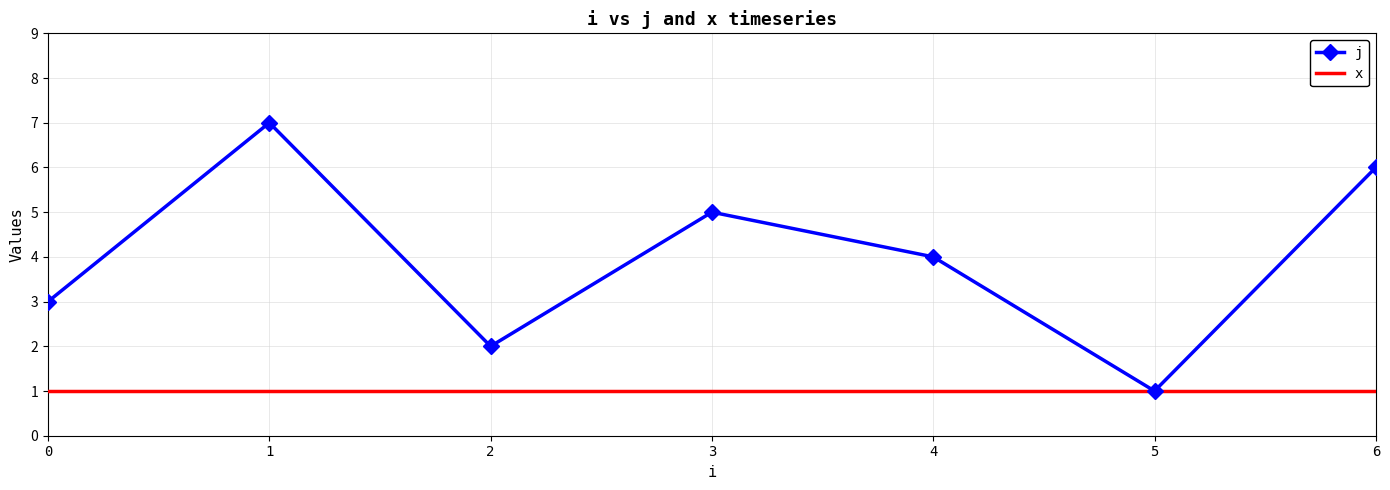

Between 5 and 6, which series saw the biggest shift?

j